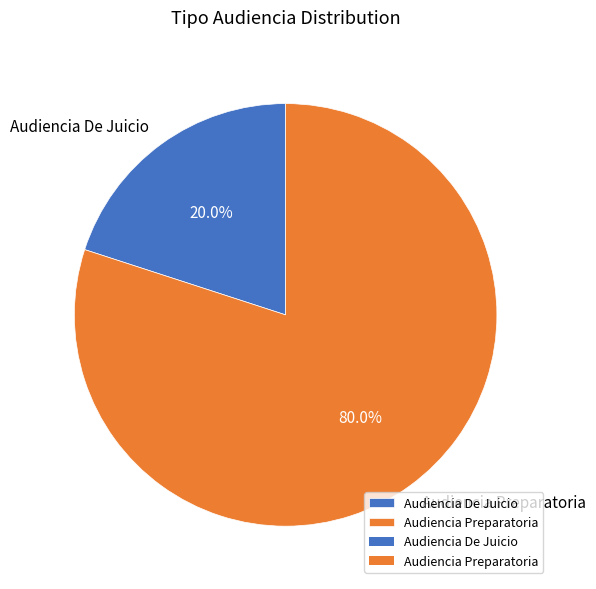

Which slice is the smallest?

Audiencia De Juicio